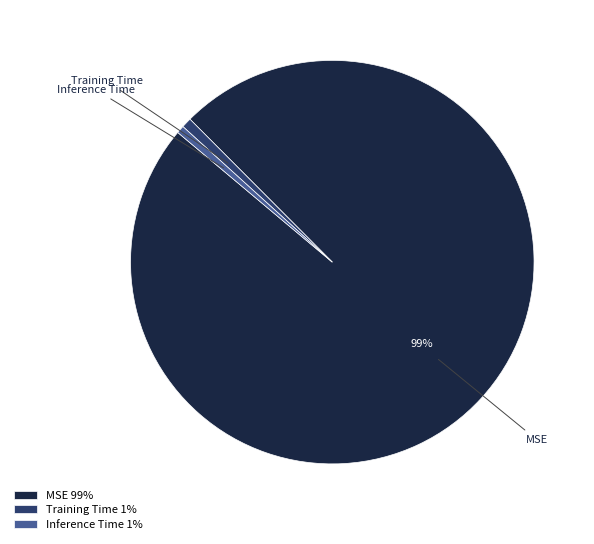

To the nearest percent, what is the average slice percentage?

33%